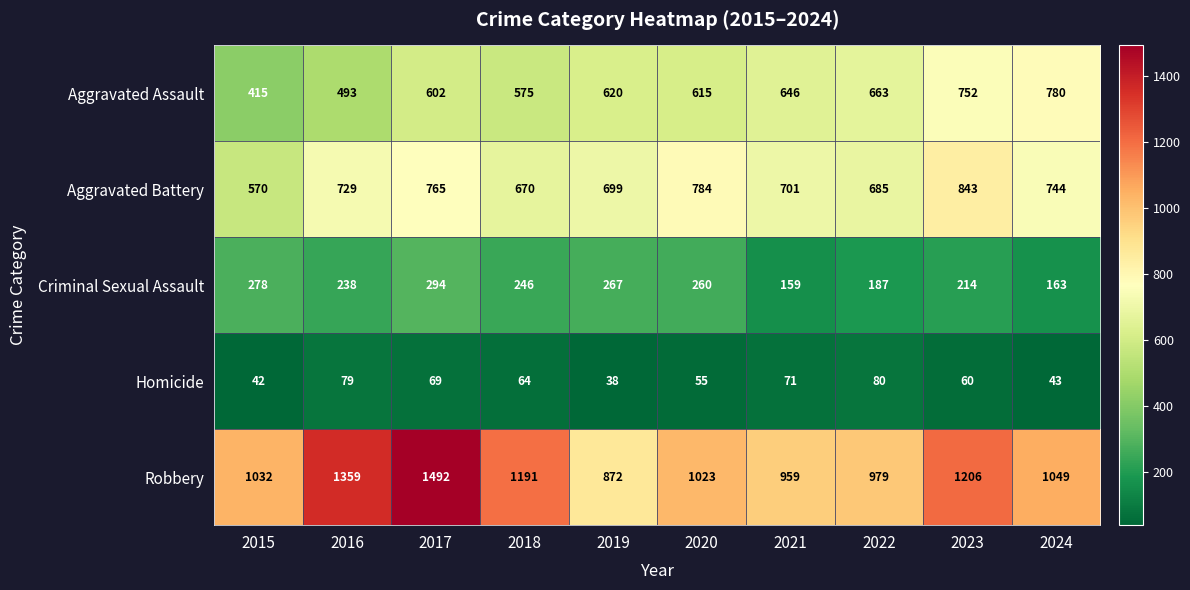

Which category has the highest value across all series?

2017